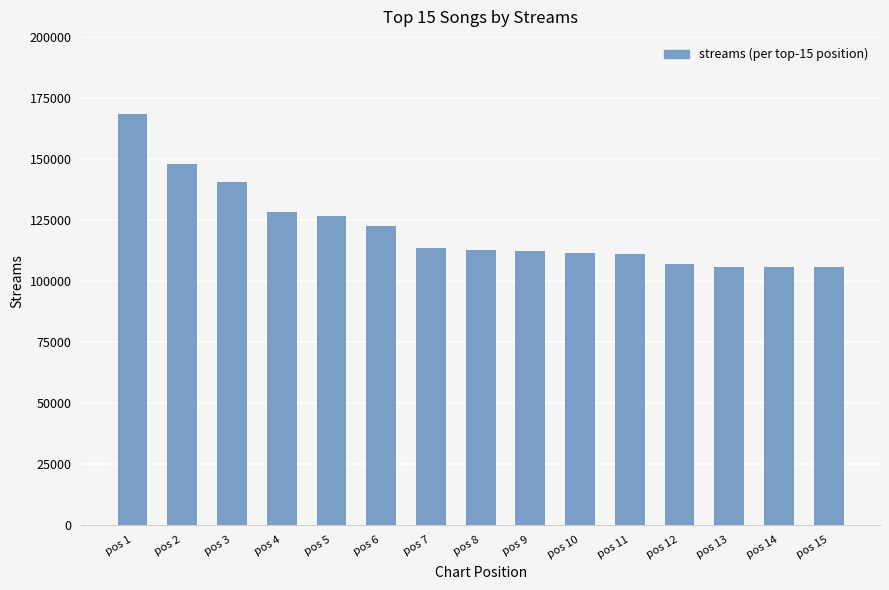

What is the smallest value displayed?

105567